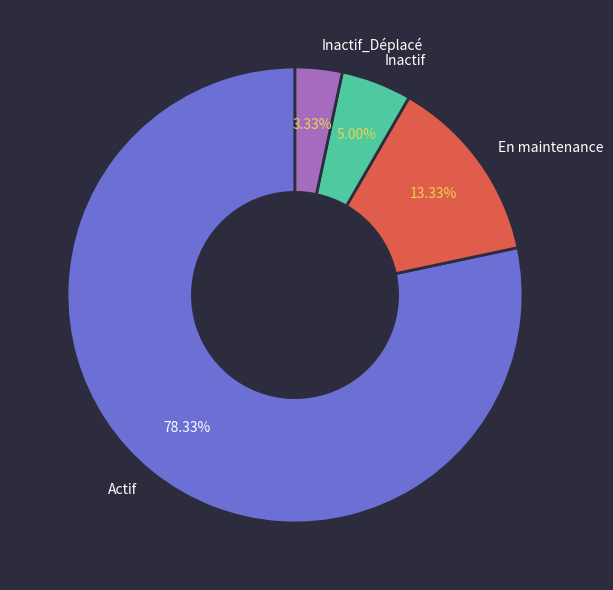

Is the sum of Inactif_Déplacé and Actif greater than half?

Yes